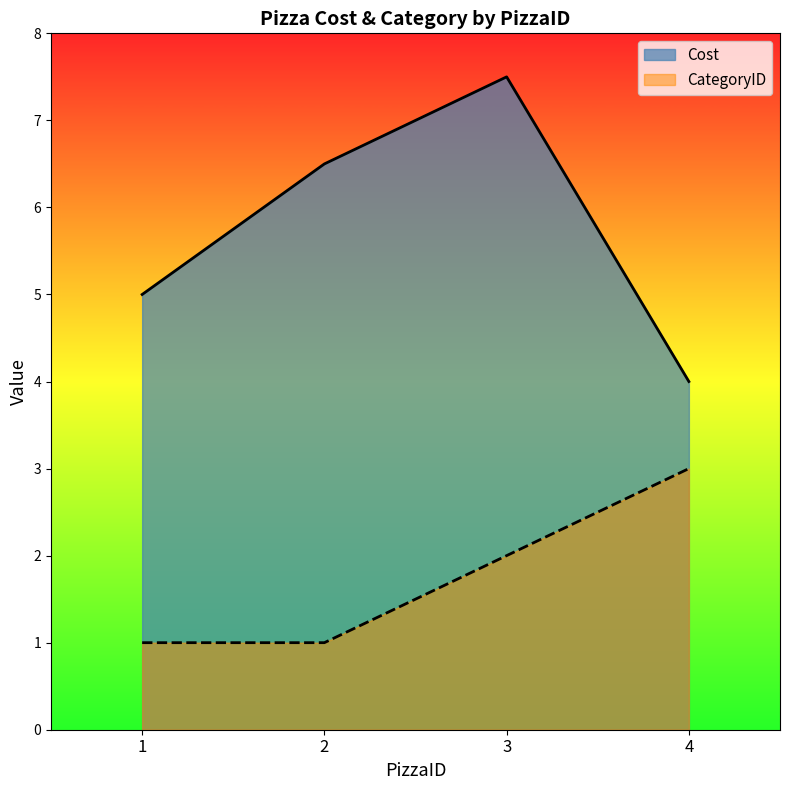

True or false: Cost has a value of 10.3 at 3.

False